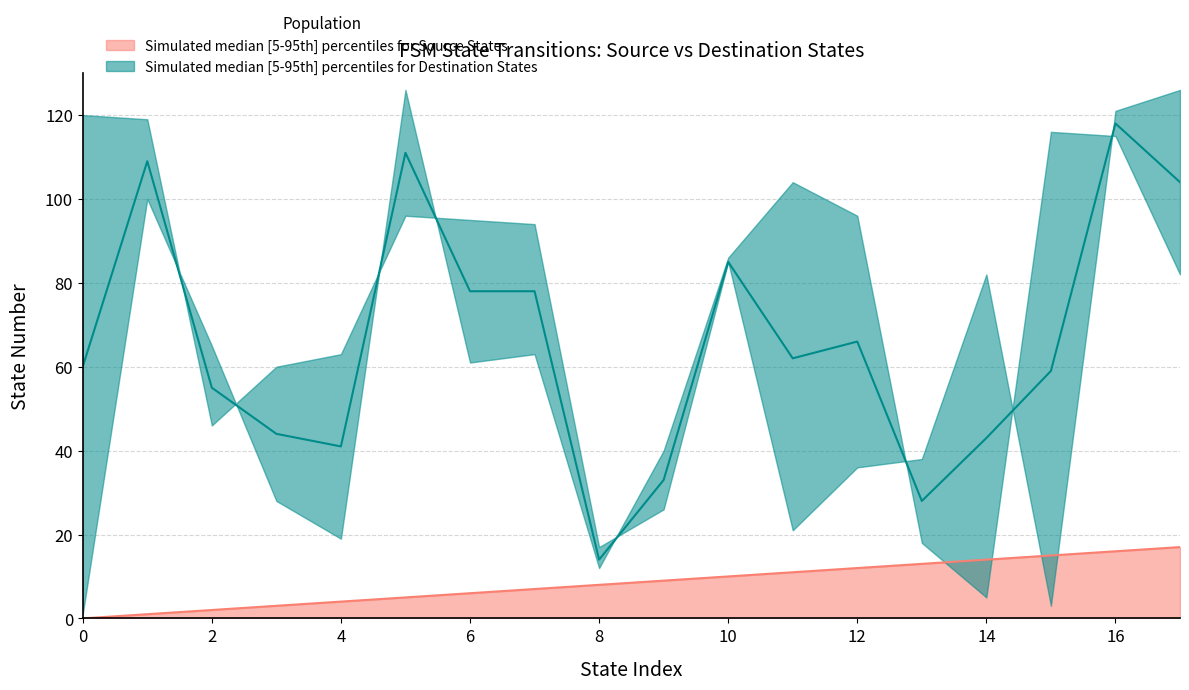

Which series changed the most between 0 and 5?

destination_state_lower